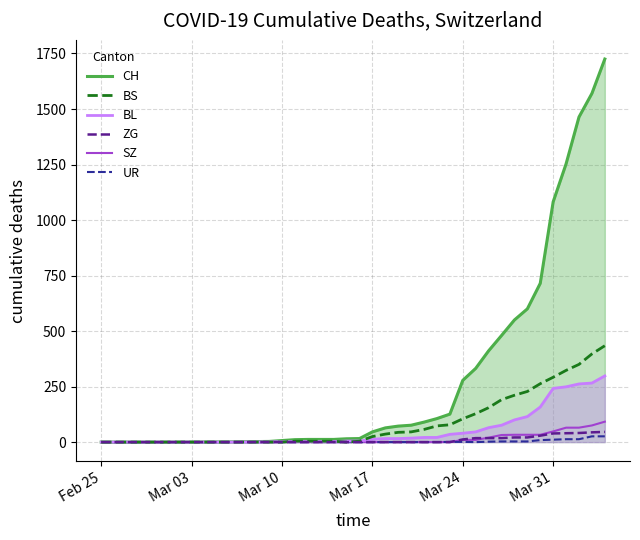

What is the greatest value displayed?

1725